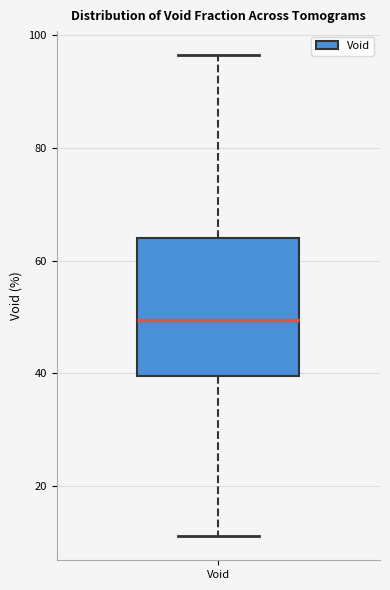

Read this box plot against the y-axis: the position of the median line, the range covered by the box, and the ends of both whiskers. The values are not printed on the chart, so give them approximately, as read against the axis.

median 50, box 40 to 64, whiskers 12 to 96